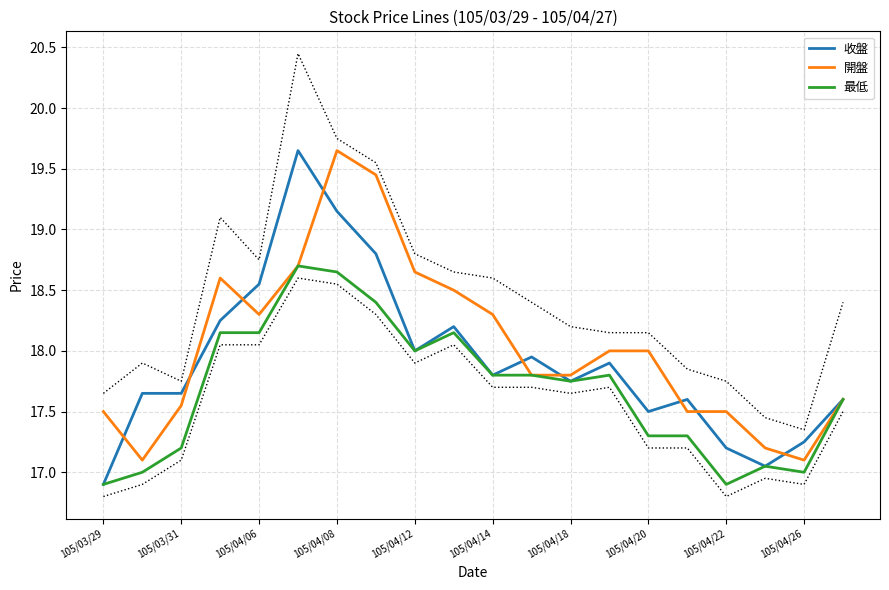

What is the minimum value shown in the chart?

16.9